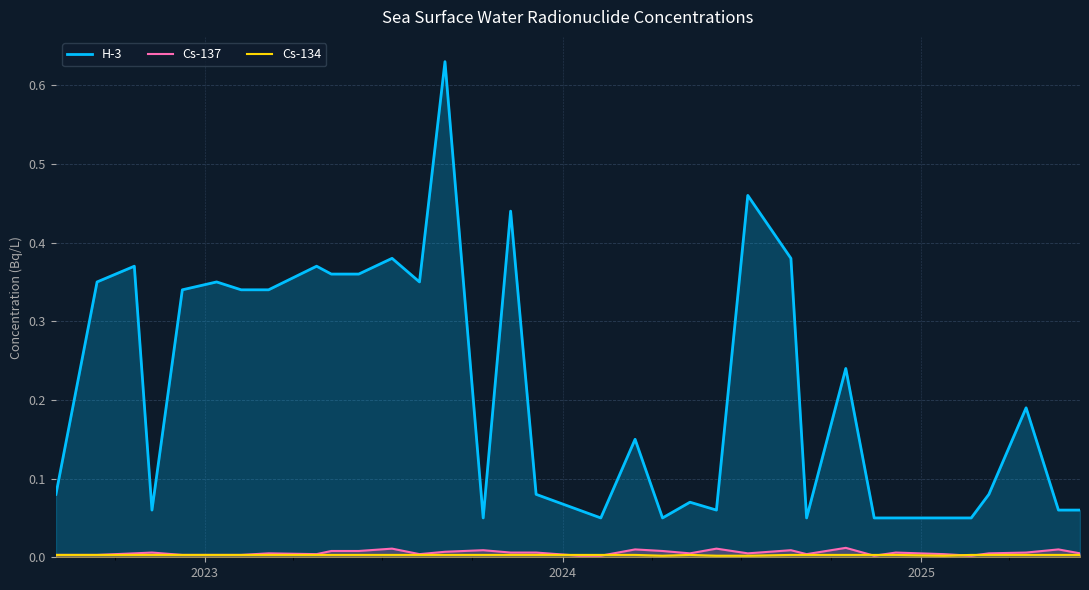

True or false: Cs-137 and H-3 cross at least once.

False